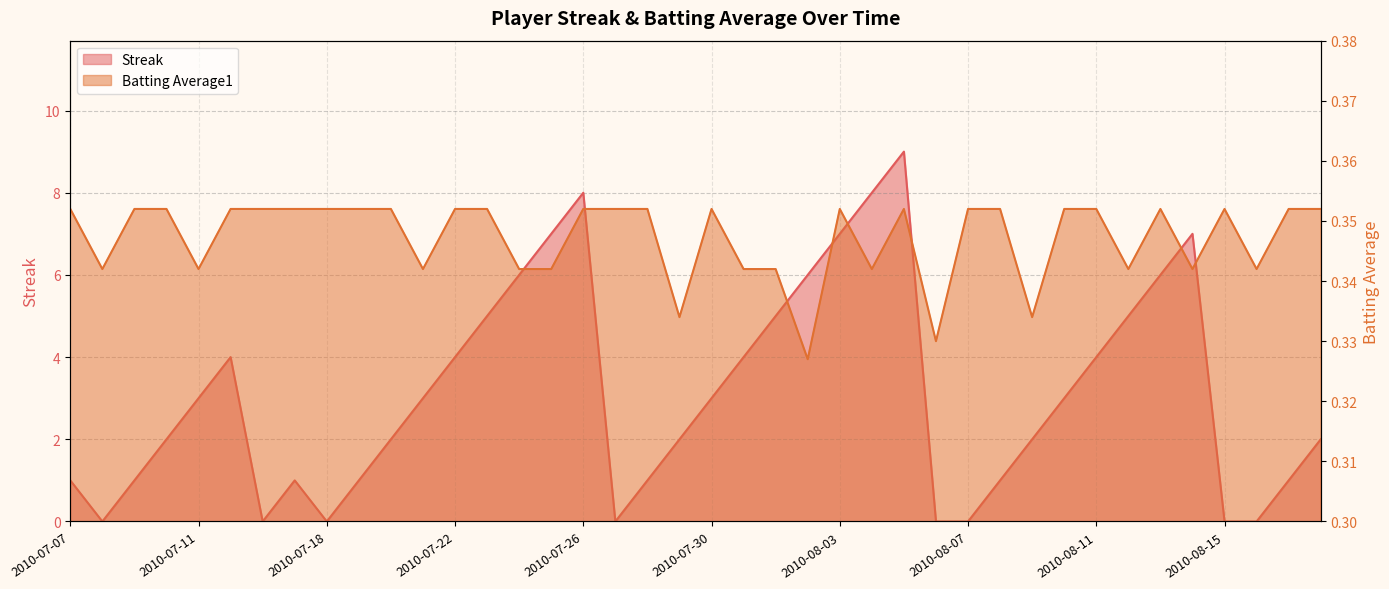

What position from the right is 2010-07-18?

32